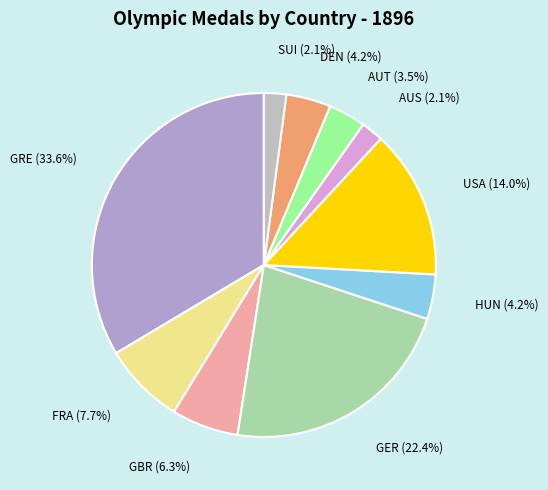

Does any single category account for the majority?

No